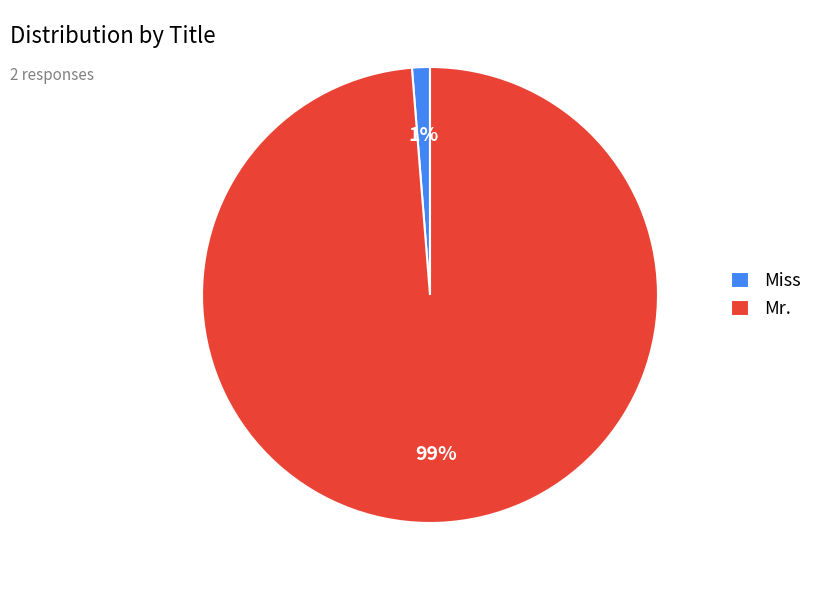

Count the number of slices in the pie.

2